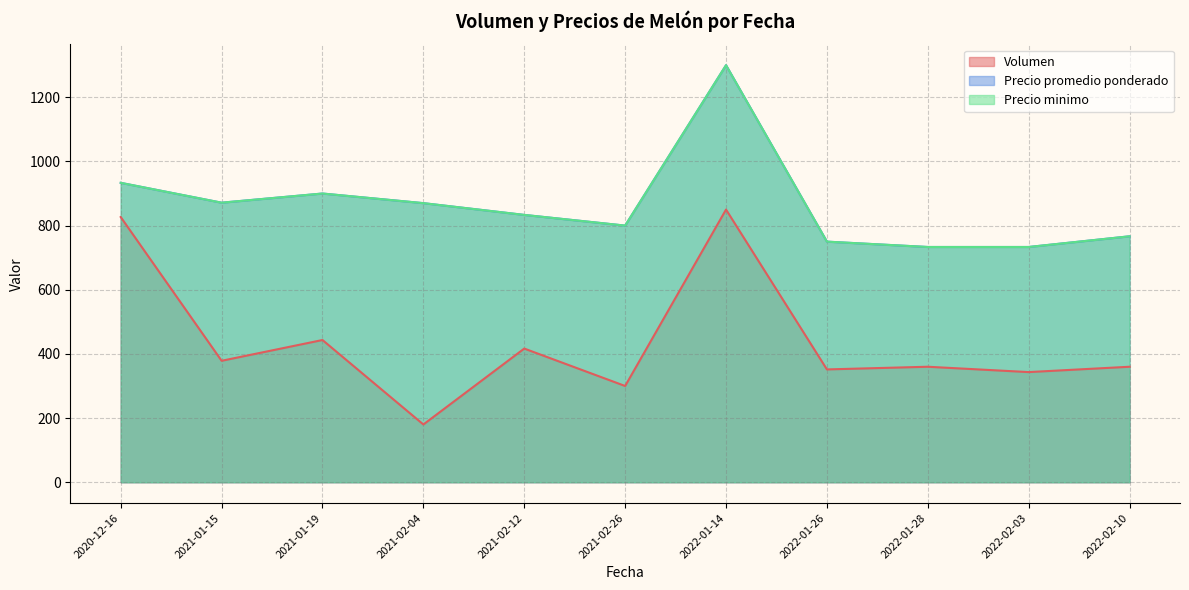

What is the sum of all Volumen values?

4810.2